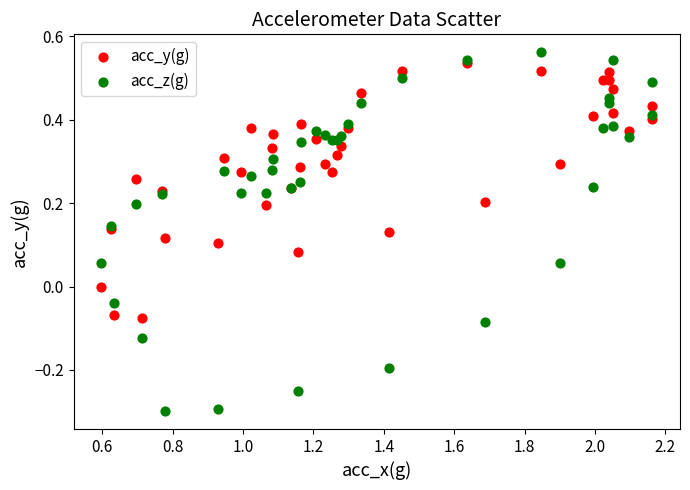

What are all the series names shown in the legend?

acc_y(g), acc_z(g)